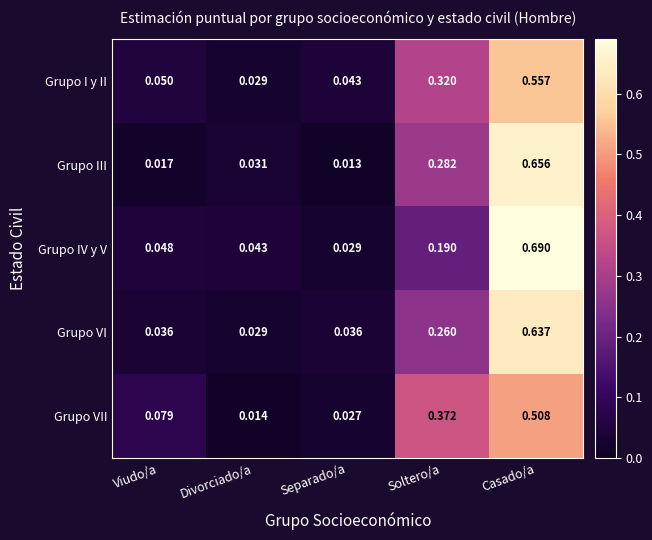

Rank the series at Separado/a from lowest to highest value.

Grupo III, Grupo VII, Grupo IV y V, Grupo VI, Grupo I y II